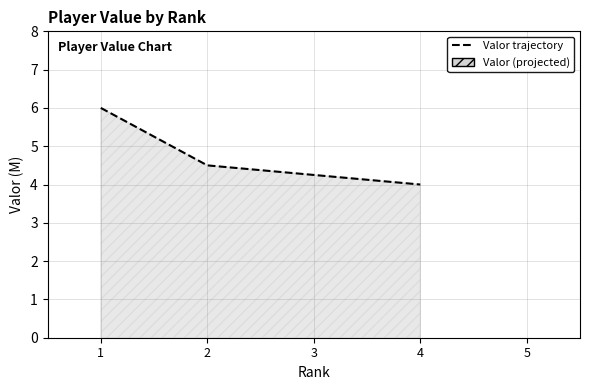

The chart shows a value of 4.5 at 2. True or false?

True